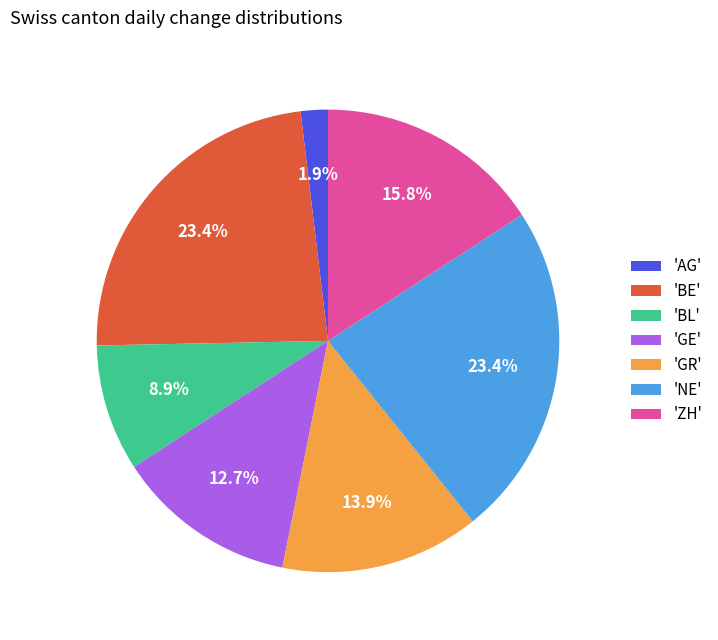

Which has a higher value, 'AG' or 'BE'?

'BE'